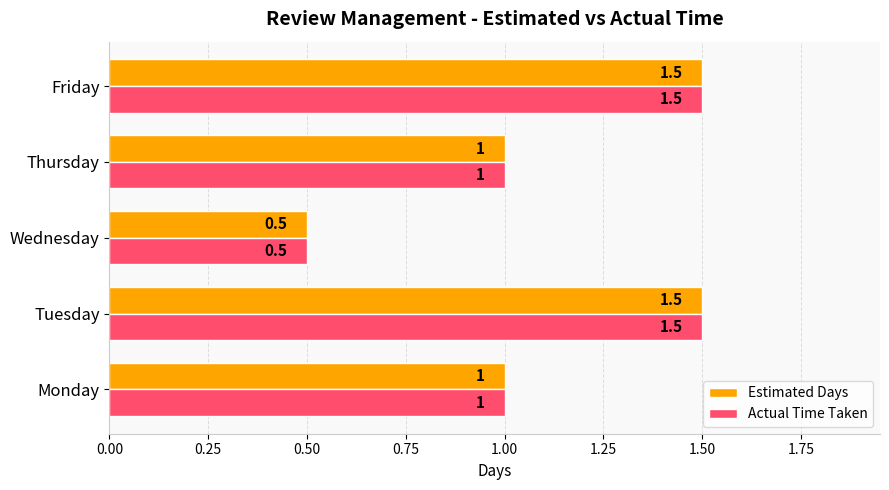

The Actual Time Taken series shows 0.5 at Thursday. True or false?

False